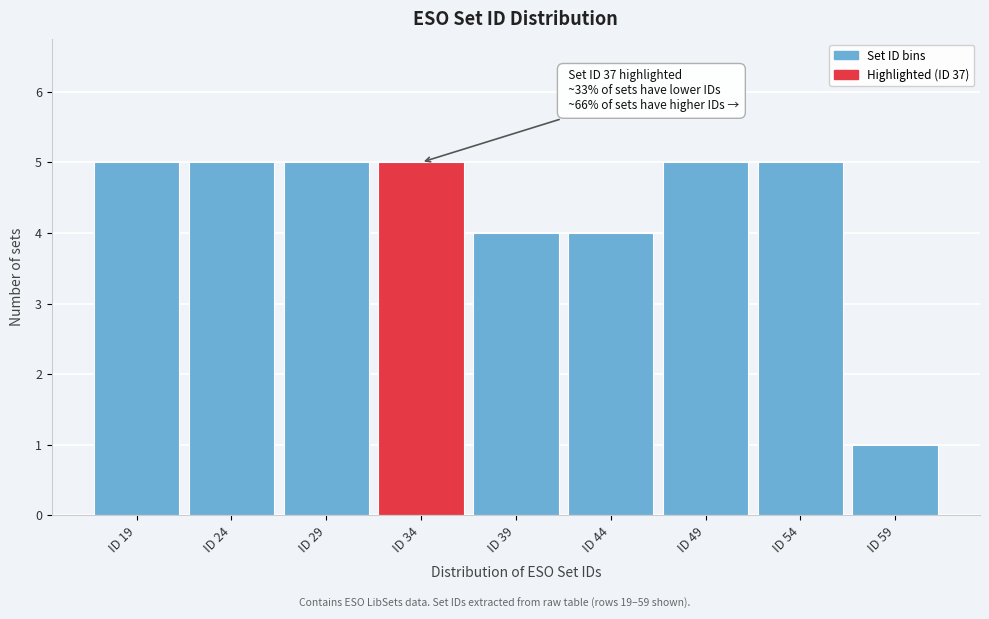

Reading left to right, what are all the values shown in this chart?

ID 19=5	ID 24=5	ID 29=5	ID 34=5	ID 39=4	ID 44=4	ID 49=5	ID 54=5	ID 59=1